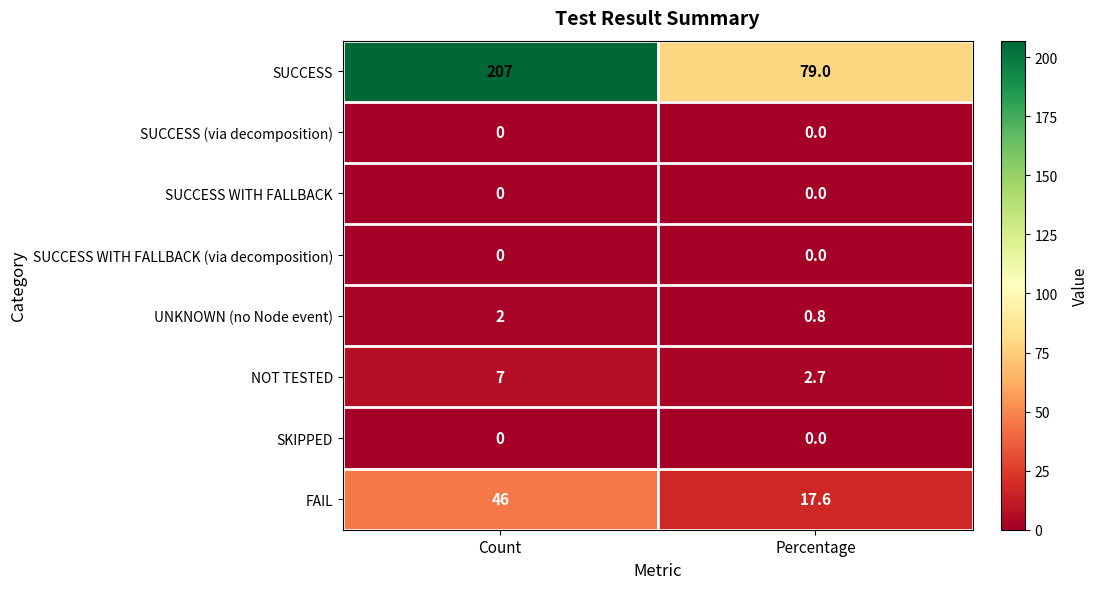

Which series has the widest spread of values?

SUCCESS